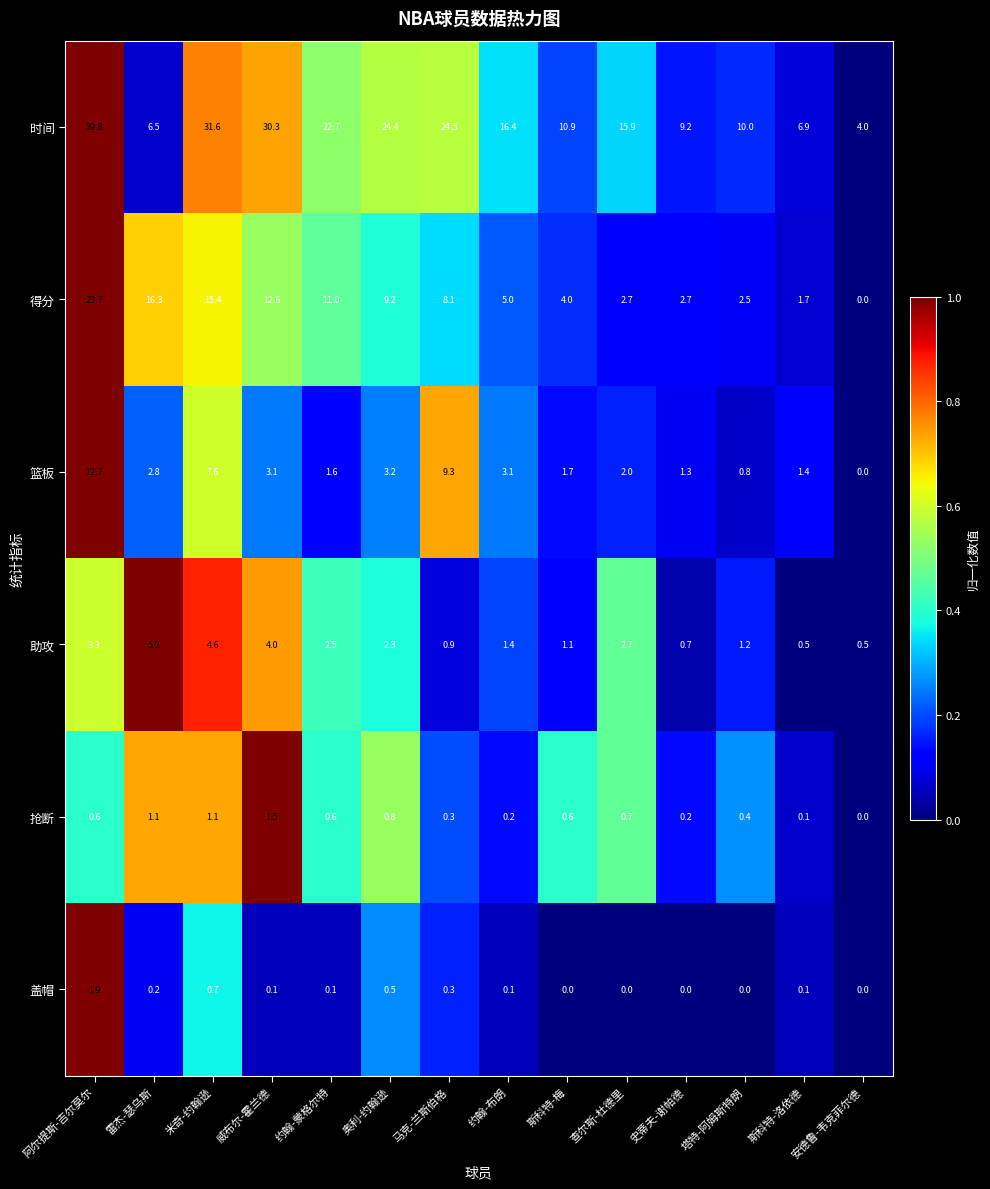

True or false: 盖帽 has a value of 1.0 at 塔特-阿姆斯特朗.

False